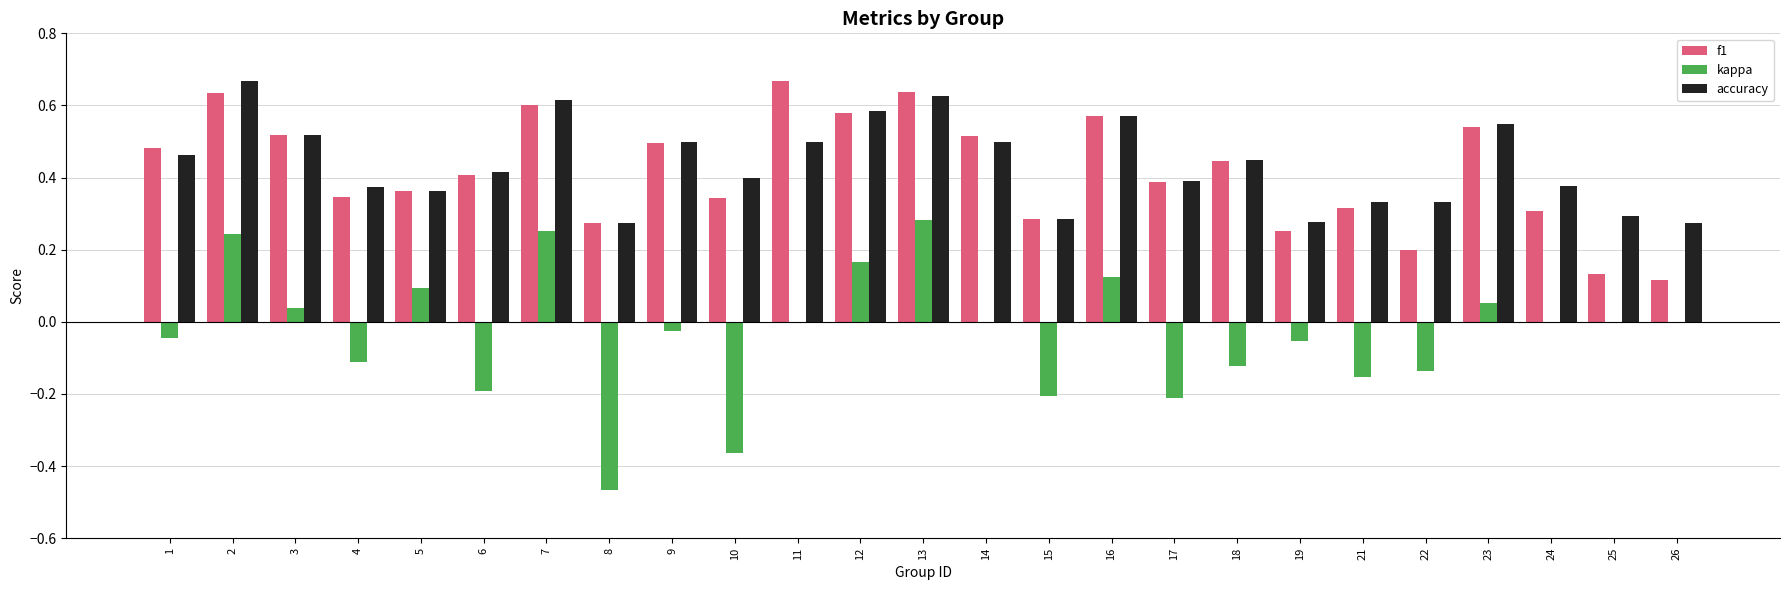

What is the sum of all accuracy values?

10.9